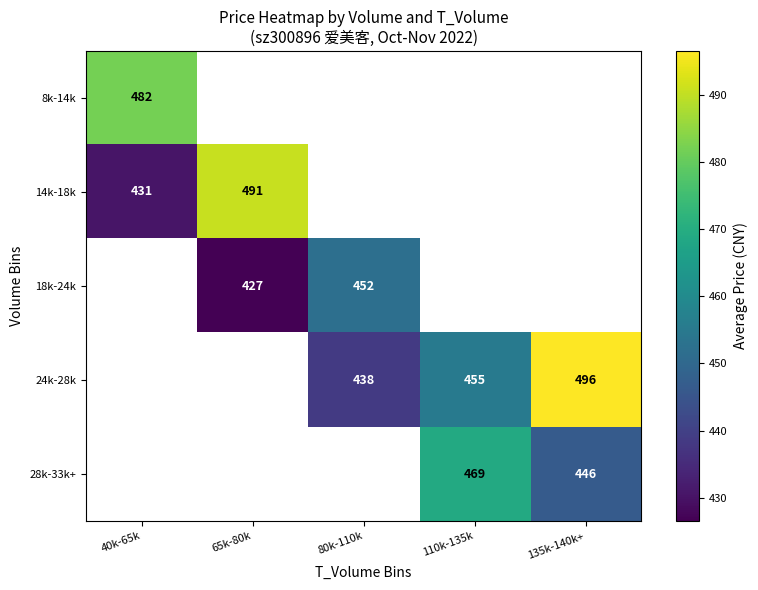

What is the spread (max minus min) of values at 40k-65k?

51.3